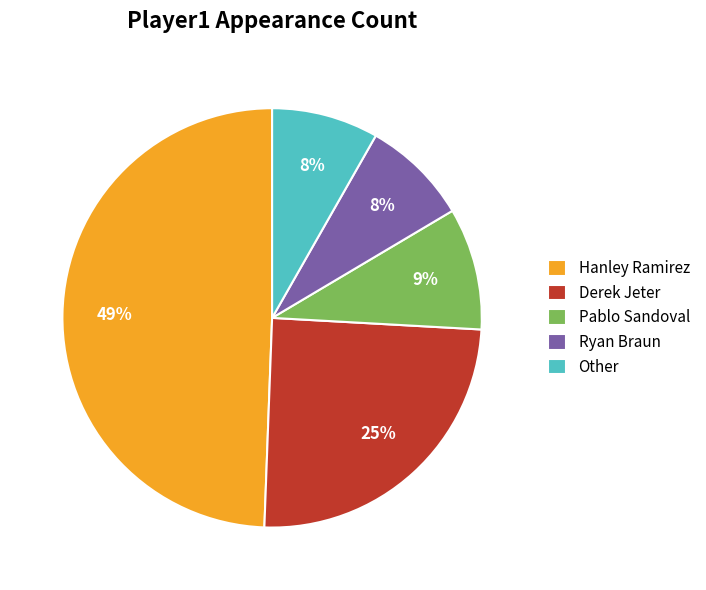

Do Ryan Braun and Pablo Sandoval together represent more than half of the pie?

No